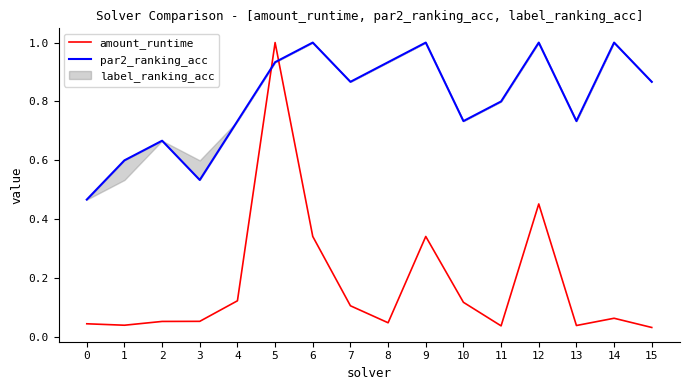

True or false: par2_ranking_acc and amount_runtime cross at least once.

True